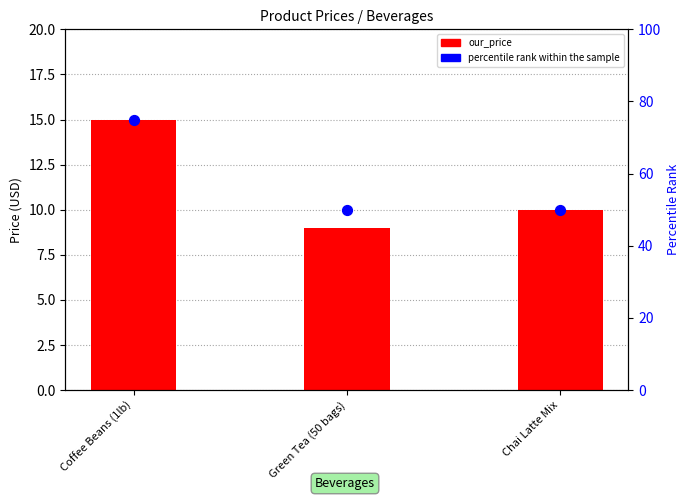

Which series contains the lowest Y value?

our_price